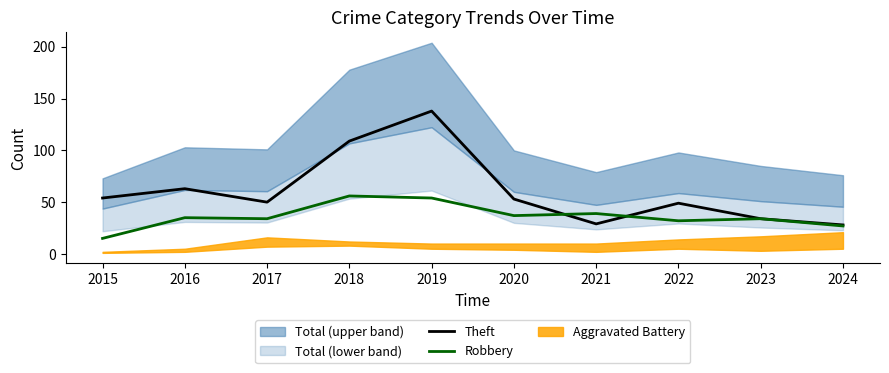

Is it true that Theft equals 97 at 2016?

False